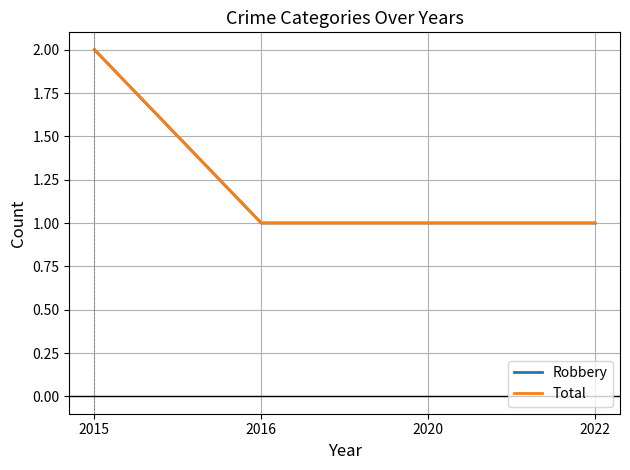

Reading left to right, extract all data points from this chart.

Robbery: 2015=2	2016=1	2020=1	2022=1
Total: 2015=2	2016=1	2020=1	2022=1